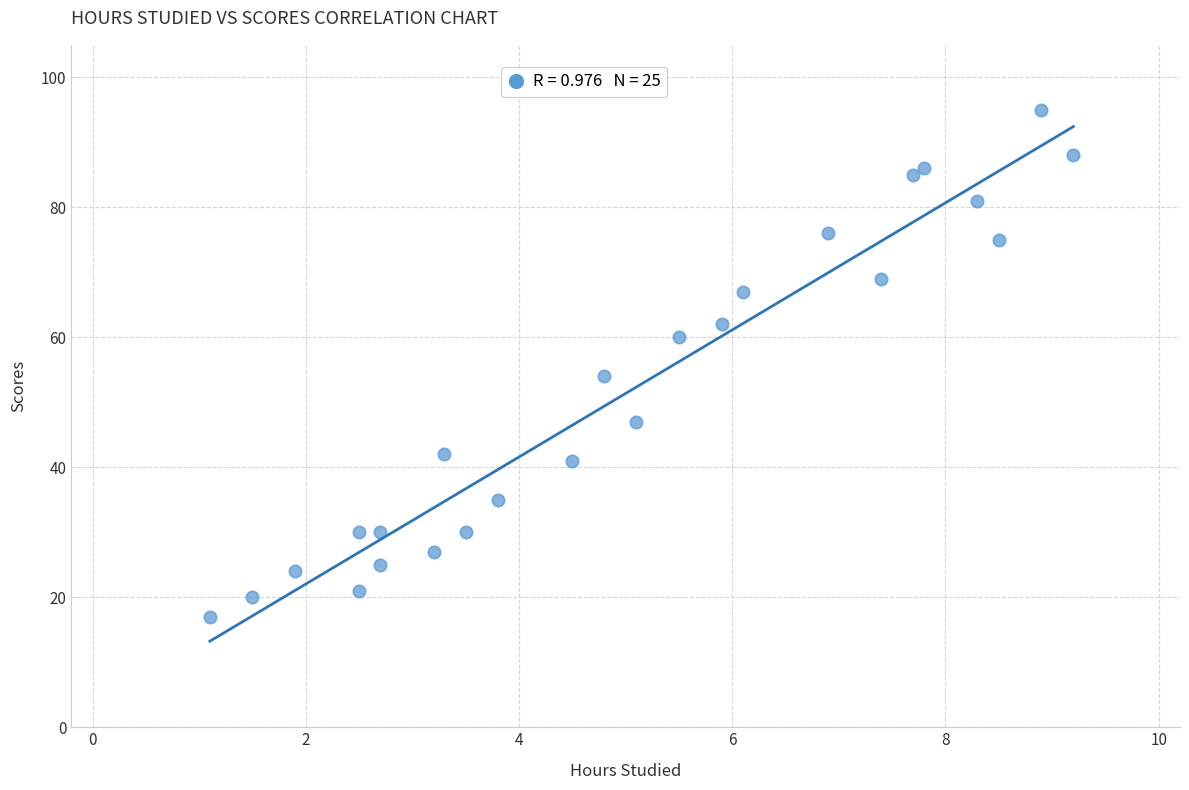

What Y value in the scatter plot is closest to 56?

54